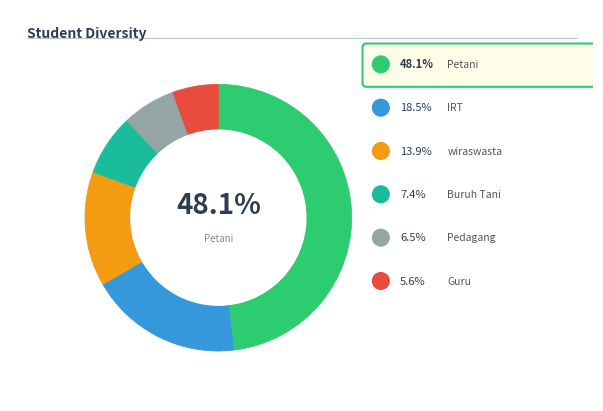

What percentage is NOT represented by wiraswasta?

86.1%